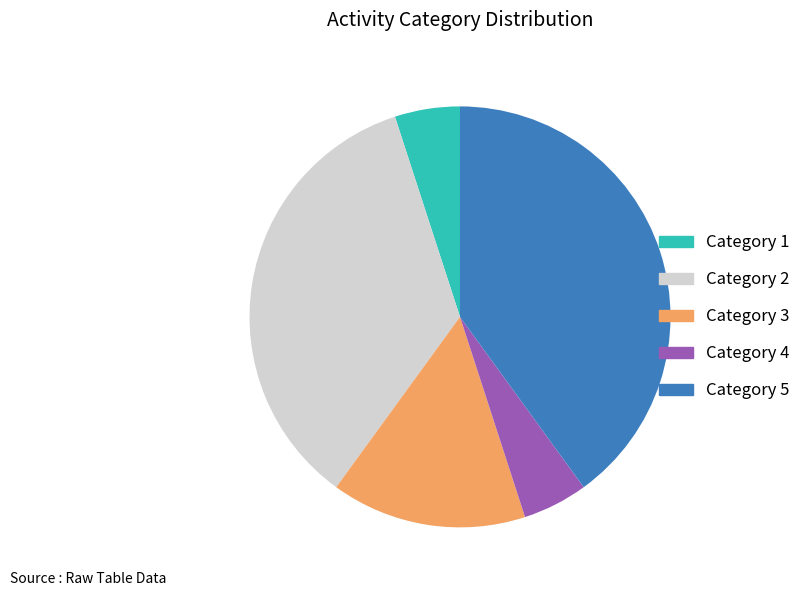

True or false: Category 4 accounts for 17% of the total.

False